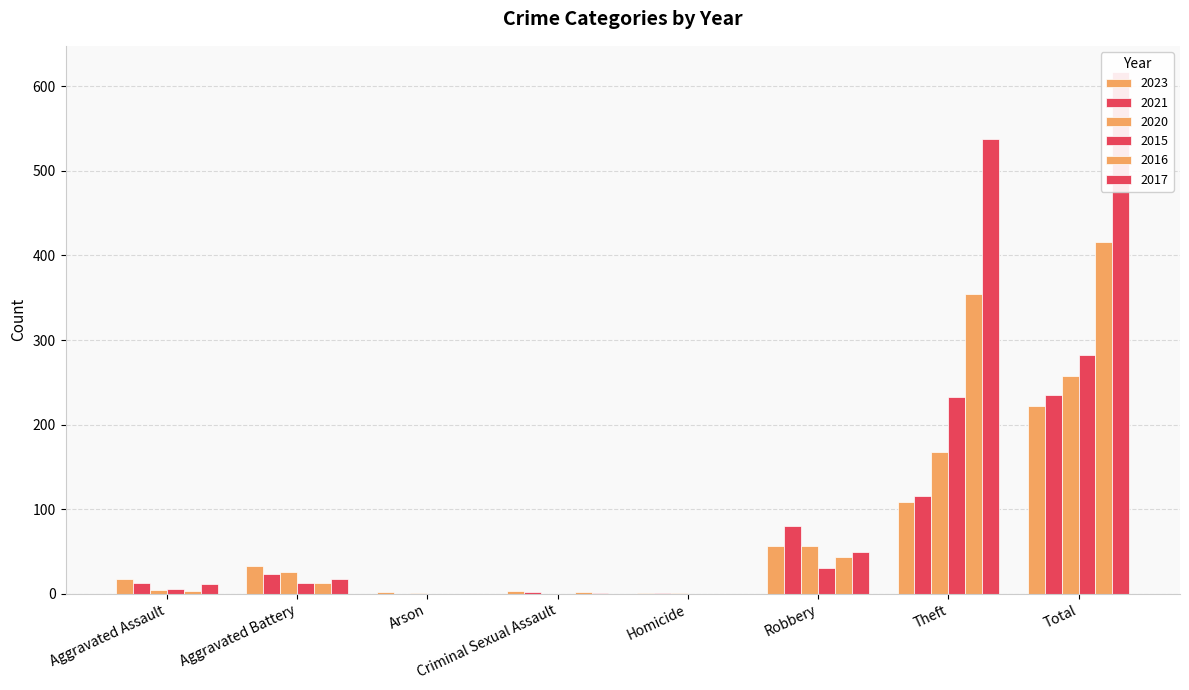

List the labels in order of 2017 value, smallest first.

Arson, Homicide, Criminal Sexual Assault, Aggravated Assault, Aggravated Battery, Robbery, Theft, Total